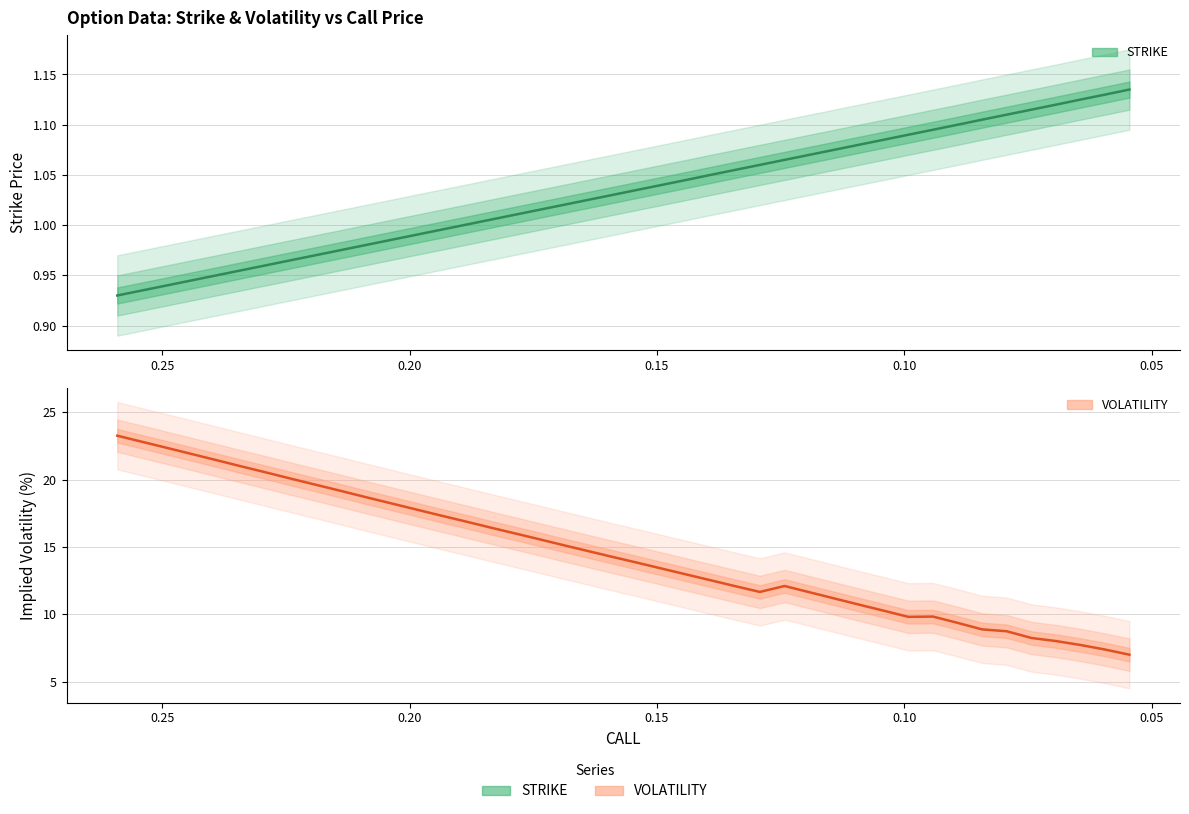

Count the number of categories in the chart.

40